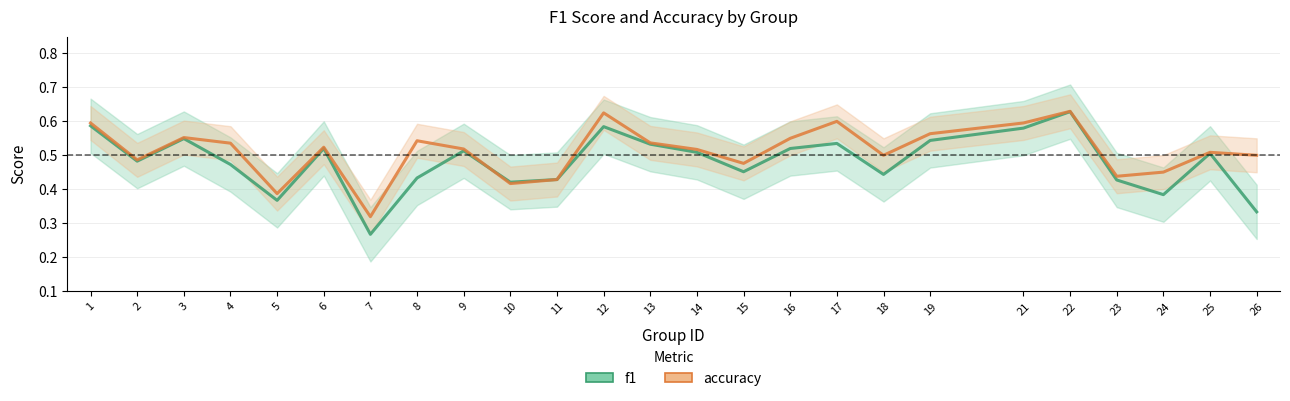

Does the chart have visible grid lines?

Yes